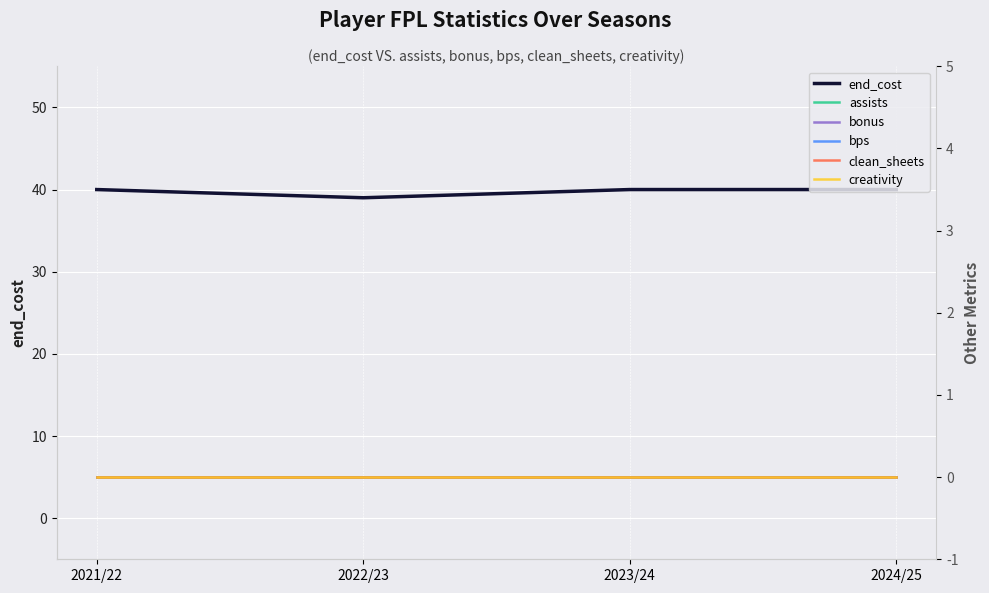

At which category is the sum across all series the highest?

2021/22